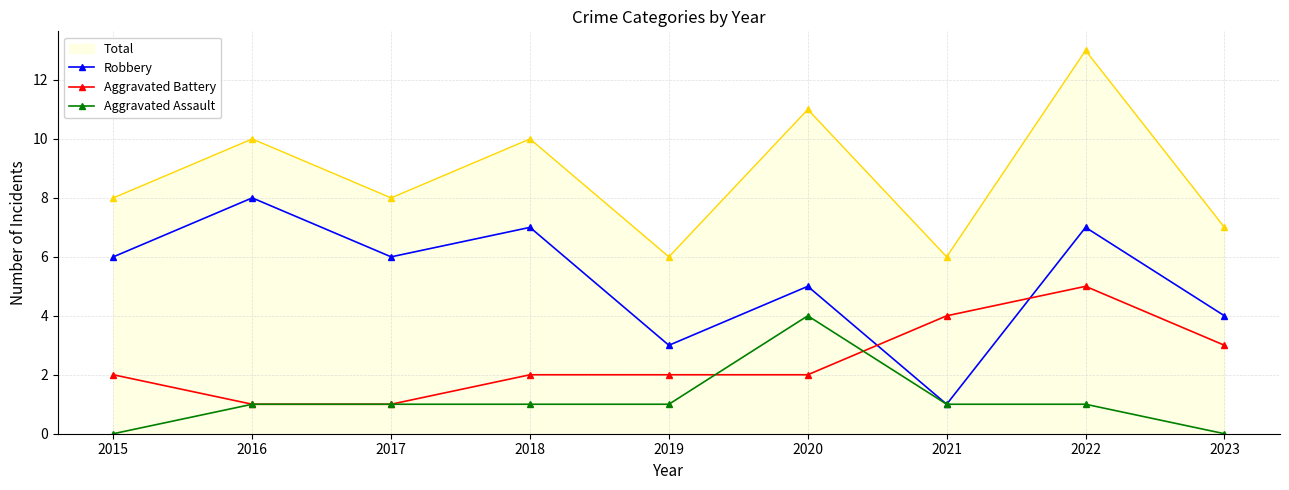

What is the minimum value for Total?

6